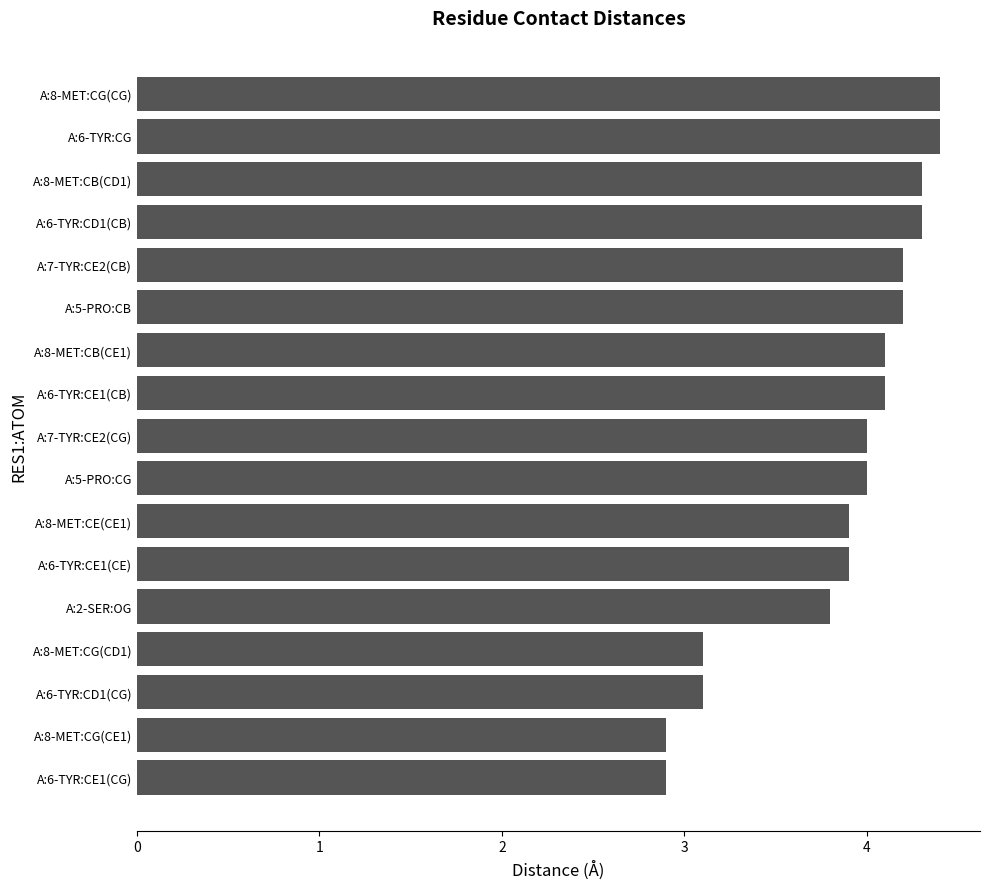

What is the greatest value displayed?

4.4